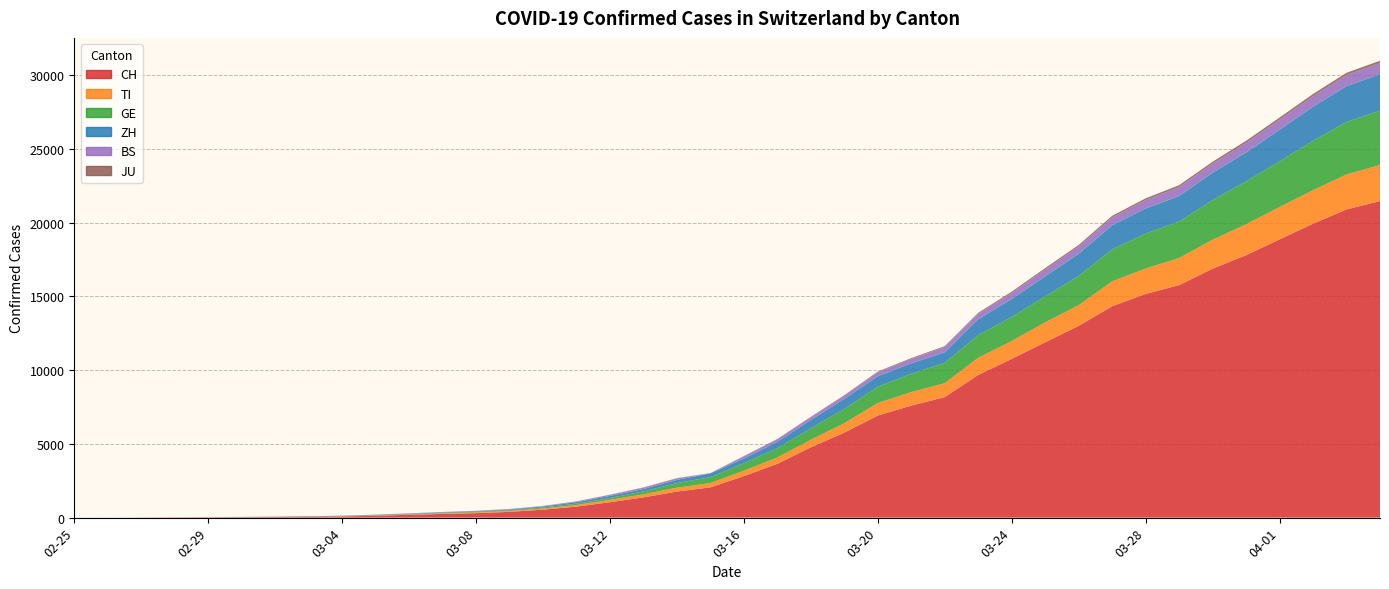

Reading left to right, extract all data points from this chart.

CH: 0	2	6	13	22	30	42	61	84	126	194	252	304	391	542	749	1046	1373	1768	2052	2817	3651	4767	5764	6923	7598	8172	9679	10766	11890	13004	14337	15169	15767	16883	17800	18867	19933	20899	21469
TI: 0	1	1	1	2	2	4	8	13	25	28	41	49	61	75	108	163	206	265	293	368	426	511	638	849	916	945	1162	1209	1354	1401	1688	1727	1837	1962	2091	2195	2271	2377	2442
GE: 0	1	1	4	7	10	11	14	14	17	21	32	40	50	75	91	123	197	310	403	497	633	778	967	1110	1241	1383	1532	1632	1755	1981	2169	2365	2472	2682	2914	3094	3354	3553	3685
ZH: 0	0	2	2	6	7	11	14	16	24	30	35	41	50	63	102	141	164	219	251	327	430	569	680	712	712	712	1076	1224	1371	1503	1630	1704	1736	1862	1953	2142	2306	2434	2467
BS: 0	0	1	1	1	1	1	3	3	8	15	21	24	28	33	49	73	92	100	0	143	164	181	220	270	297	356	374	410	462	501	530	569	605	617	653	687	714	754	767
JU: 0	0	1	1	1	1	1	2	2	4	4	5	5	7	7	7	12	17	18	19	25	29	32	36	44	54	61	69	82	92	100	114	119	127	128	140	145	149	149	154